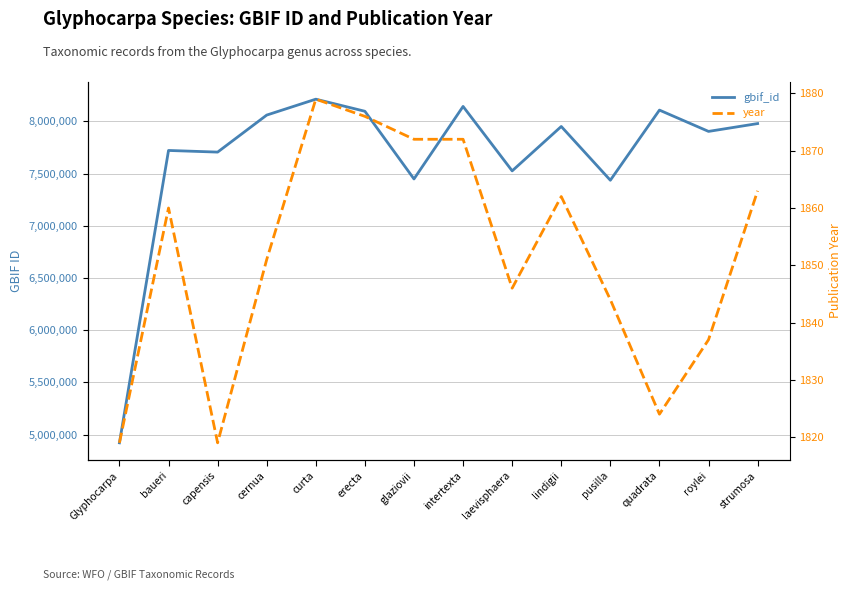

Is it true that year equals 989 at strumosa?

False